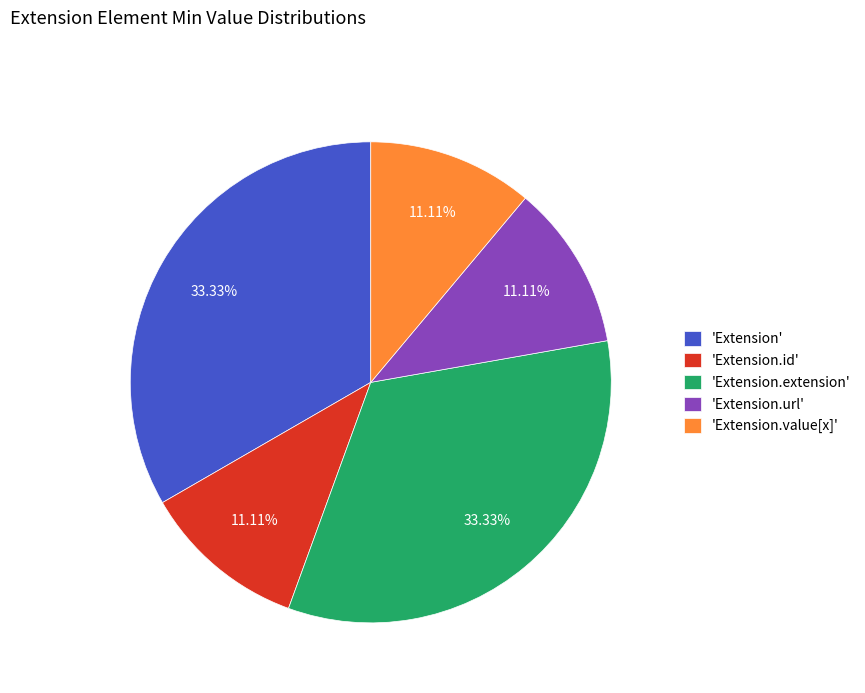

Is the sum of 'Extension.extension' and 'Extension.value[x]' greater than half?

No